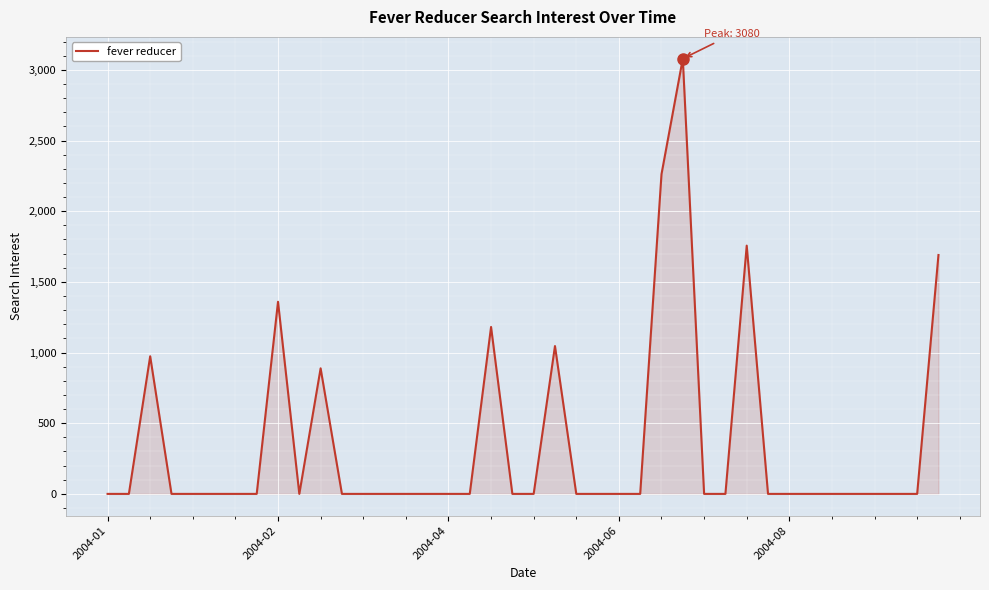

True or false: there are more than 1 points higher than both neighbors.

True